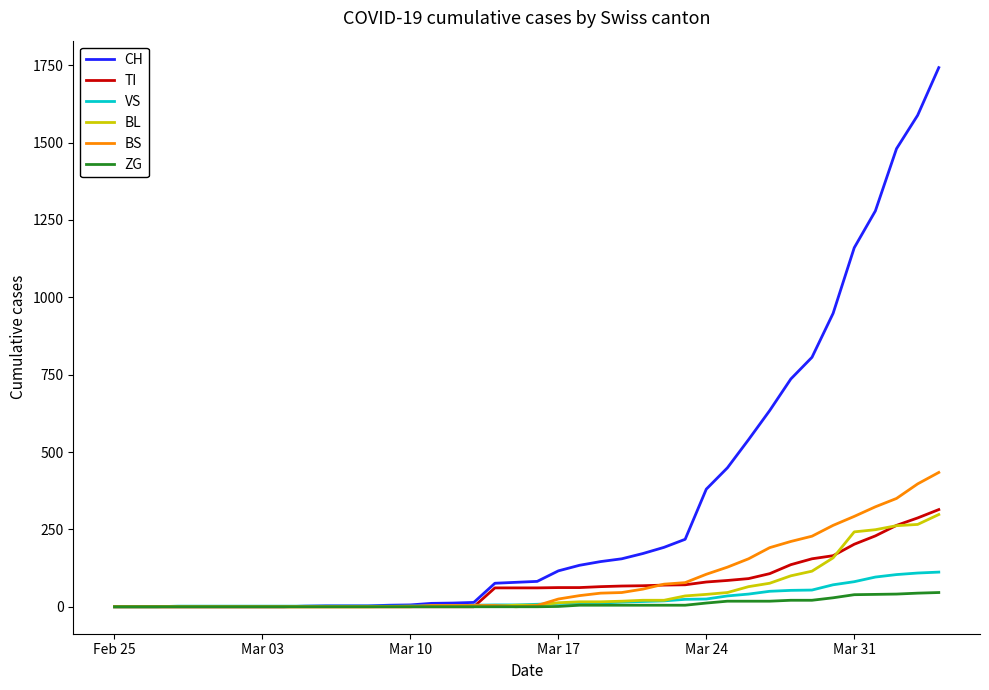

Which series has the largest total across all categories?

CH